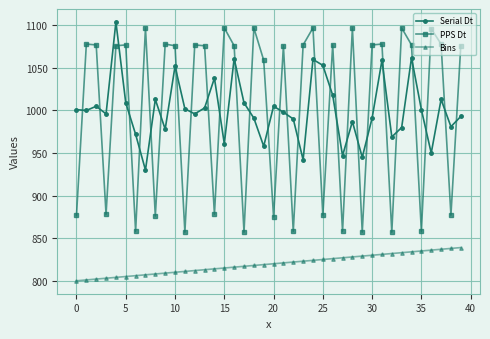

How many interior local peaks does the PPS Dt series have?

14